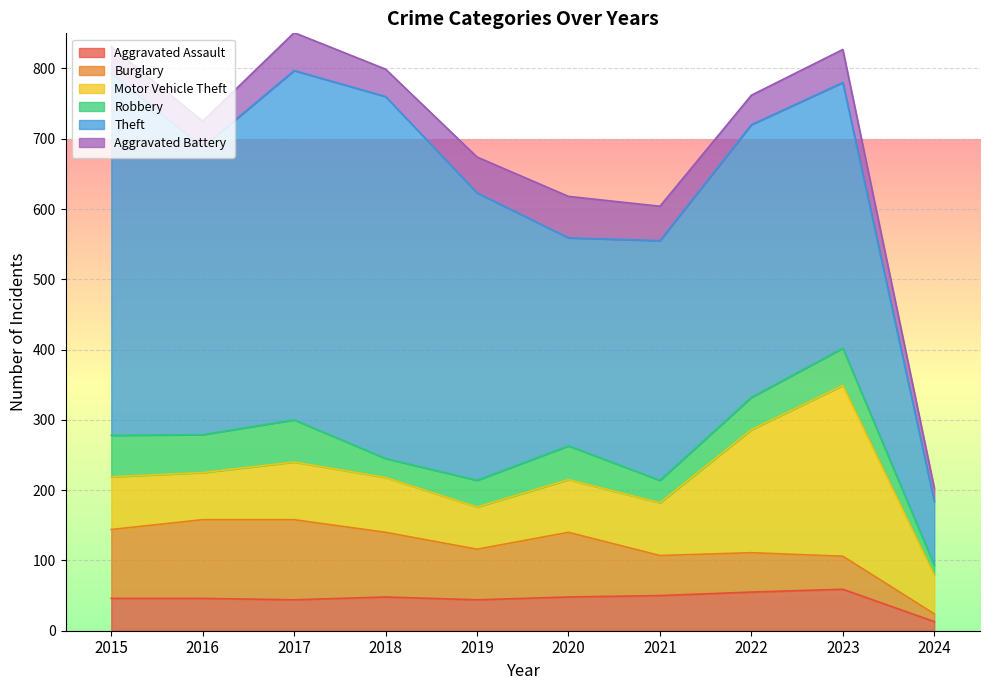

How many values in the Aggravated Battery series are below 47?

5